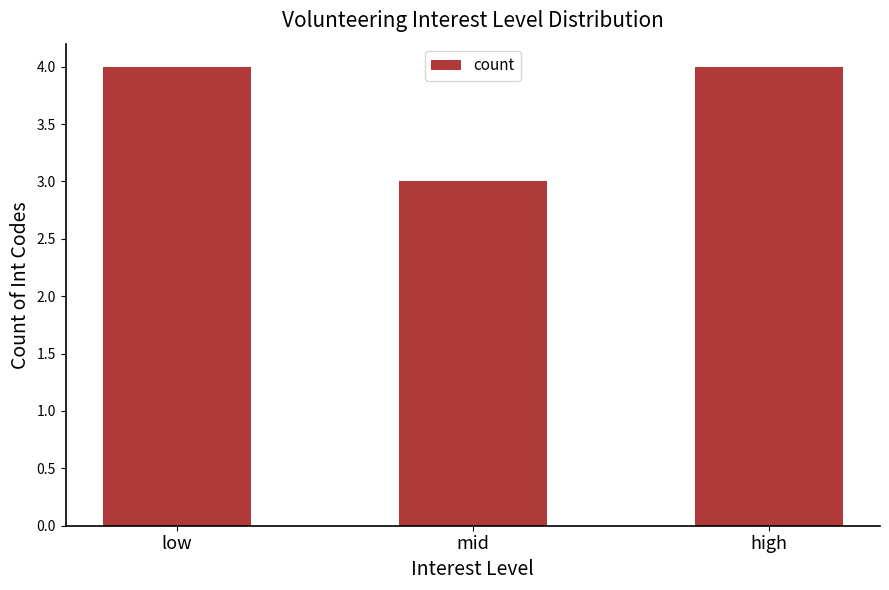

What is the value of the 2nd bar from the left?

3